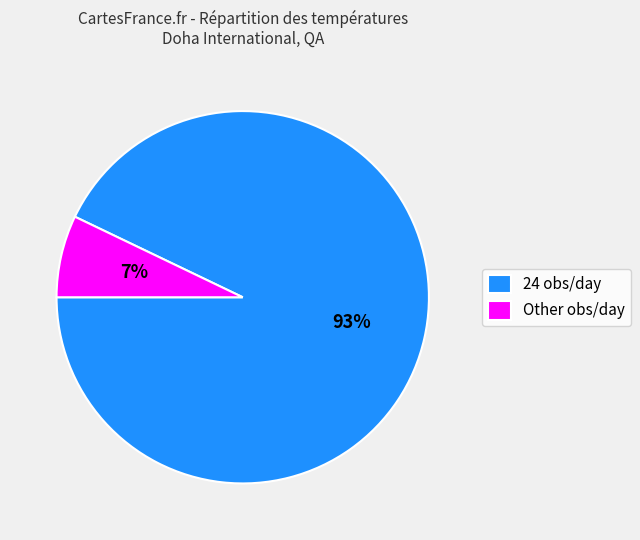

How many slices are in this pie chart?

2